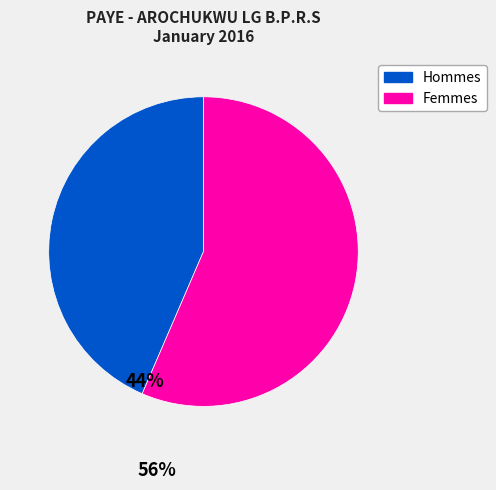

Does any single category account for the majority?

Yes